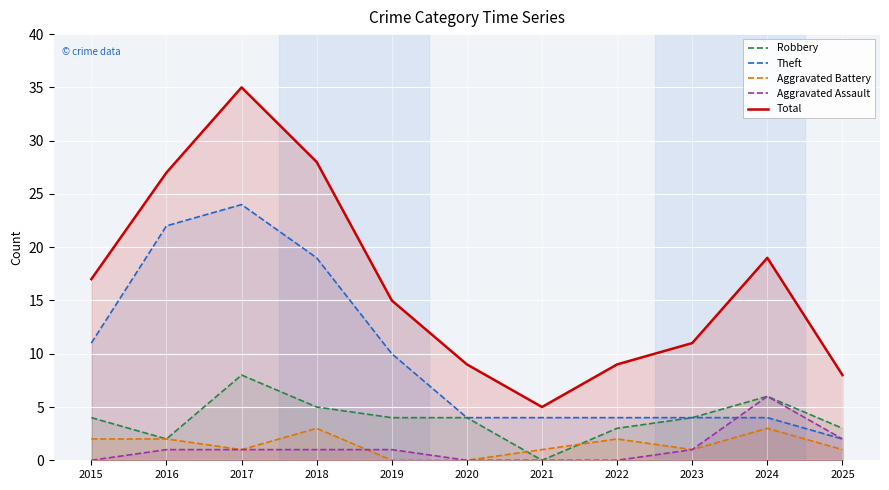

True or false: Aggravated Assault has a value of 1 at 2018.

True